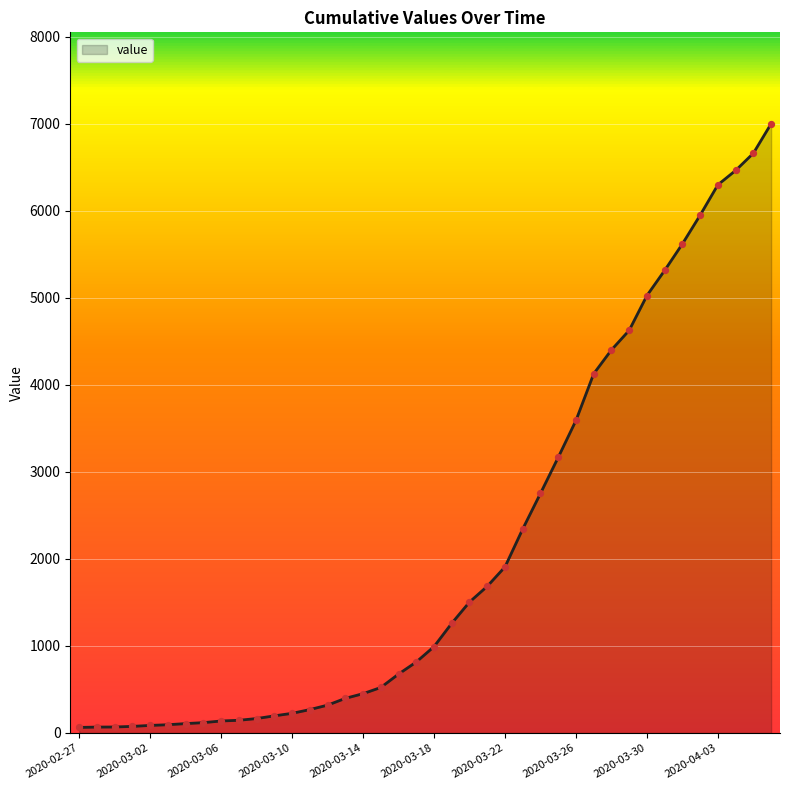

What is the difference between the maximum and minimum values?

6939